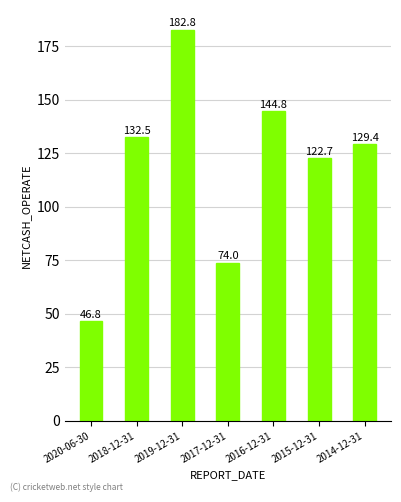

Where does the data first go above 129?

2018-12-31